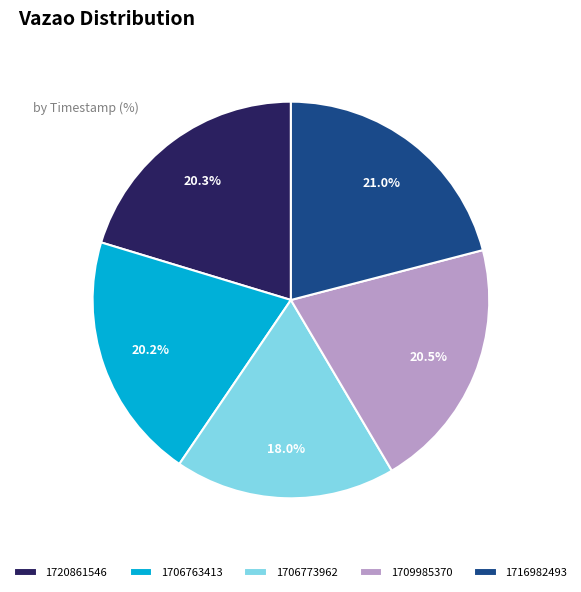

Is it true that 1716982493 is 31% of the pie?

False